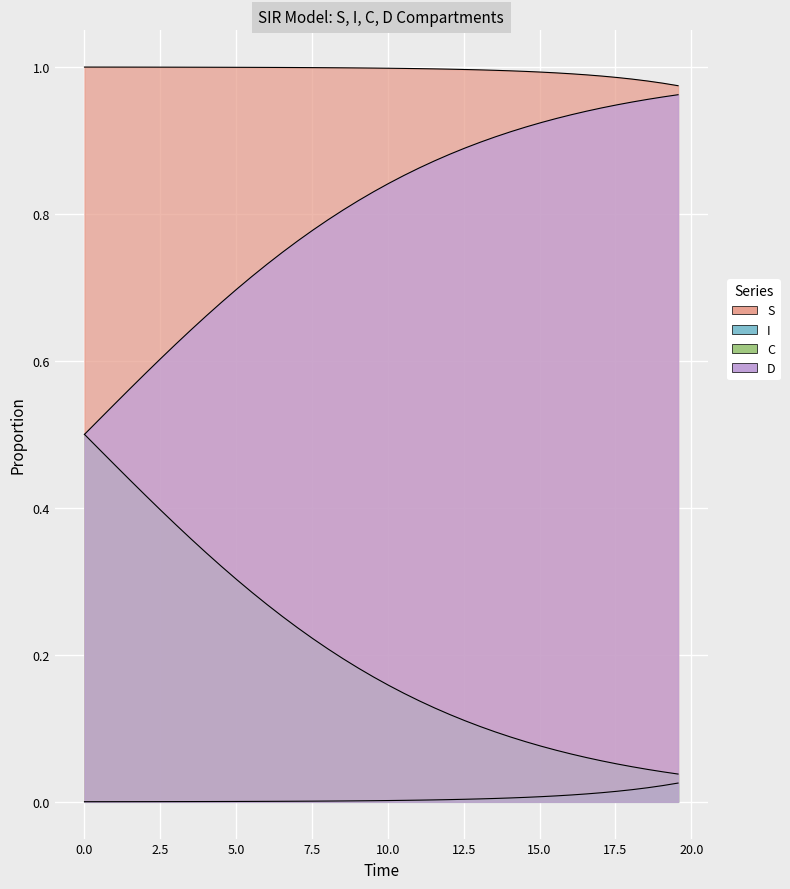

True or false: S has more than 2 points higher than both neighbors.

False